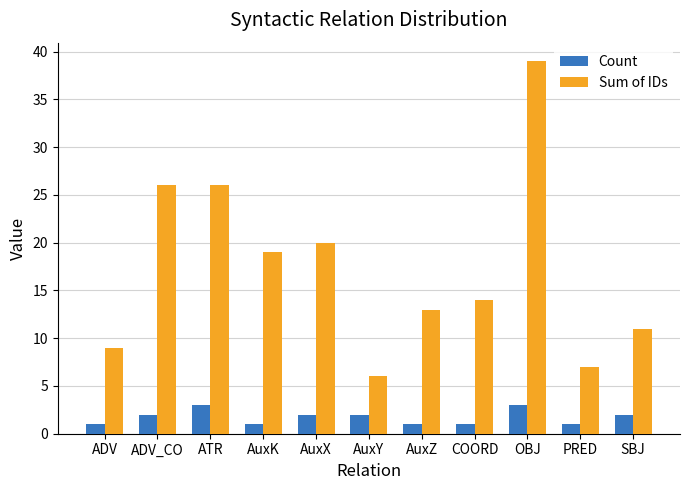

How many distinct data groups are displayed?

2